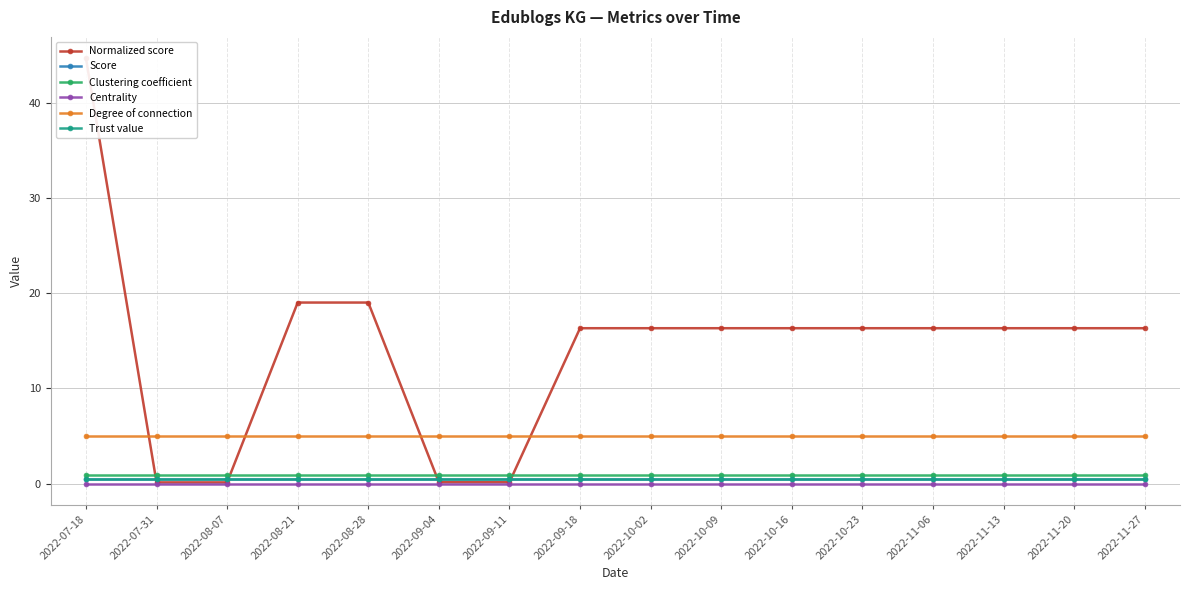

The value of Clustering coefficient at 2022-09-18 is 0.3. True or false?

False